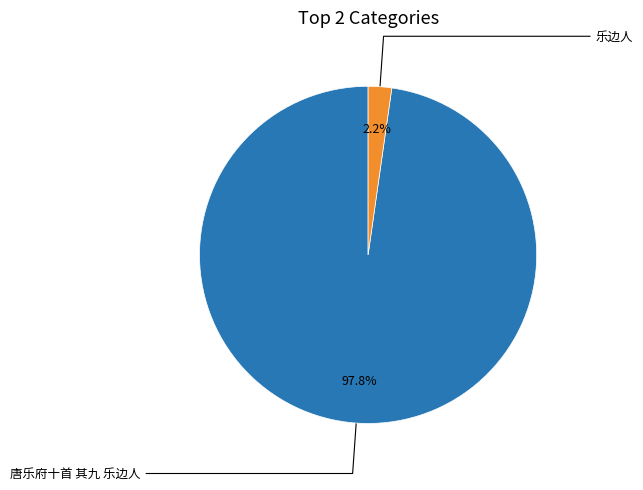

To the nearest percent, what is the difference between the 乐边人 and 唐乐府十首 其九 乐边人 slice percentages?

96%